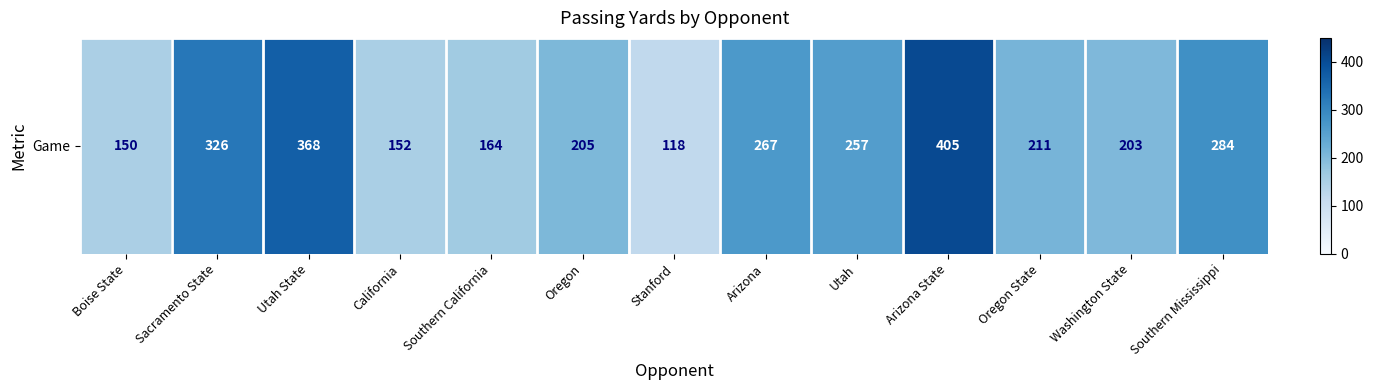

Count the number of values greater than 211.

6